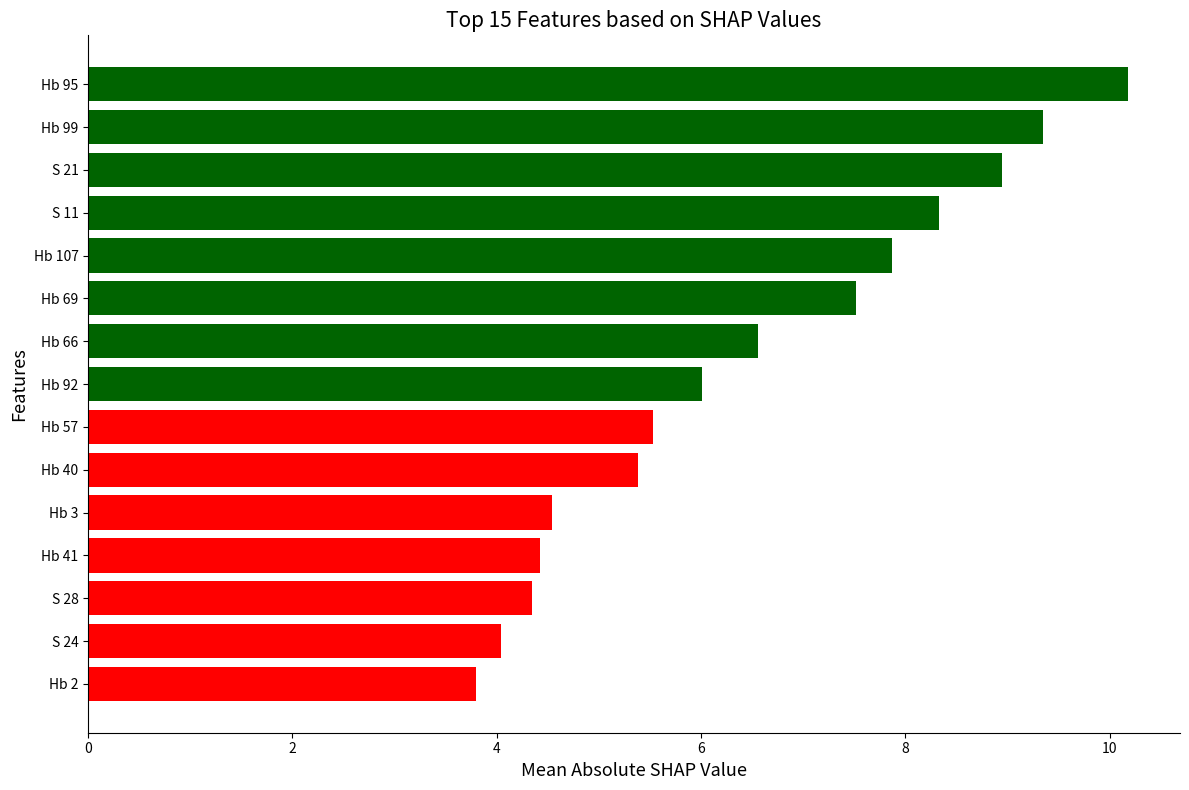

Which label corresponds to the smallest value in the chart?

Hb 2